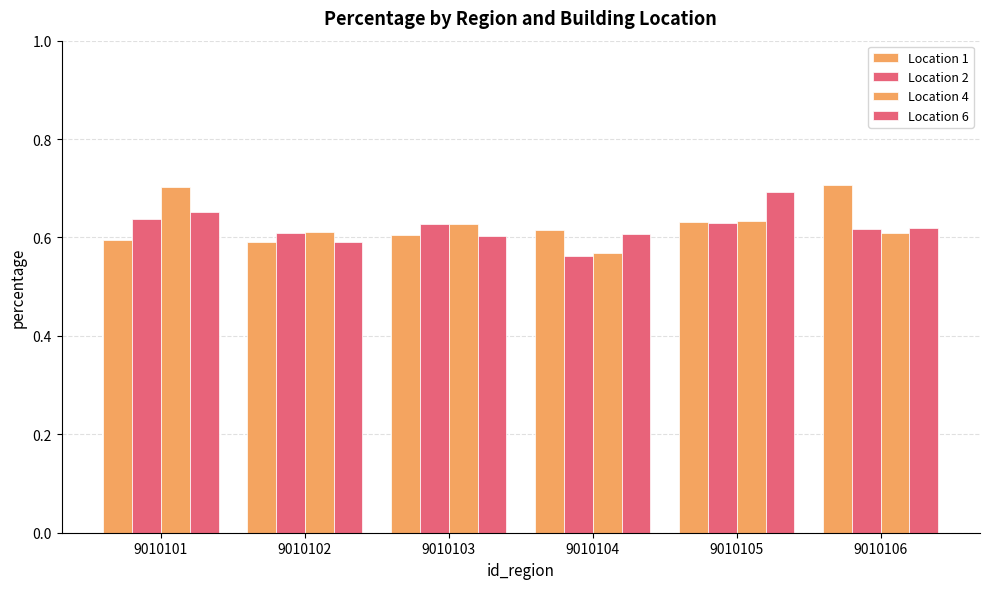

Reading right to left, what are all the values shown in this chart?

Location 1: 0.7	0.6	0.6	0.6	0.6	0.6
Location 2: 0.6	0.6	0.6	0.6	0.6	0.6
Location 4: 0.6	0.6	0.6	0.6	0.6	0.7
Location 6: 0.6	0.7	0.6	0.6	0.6	0.7